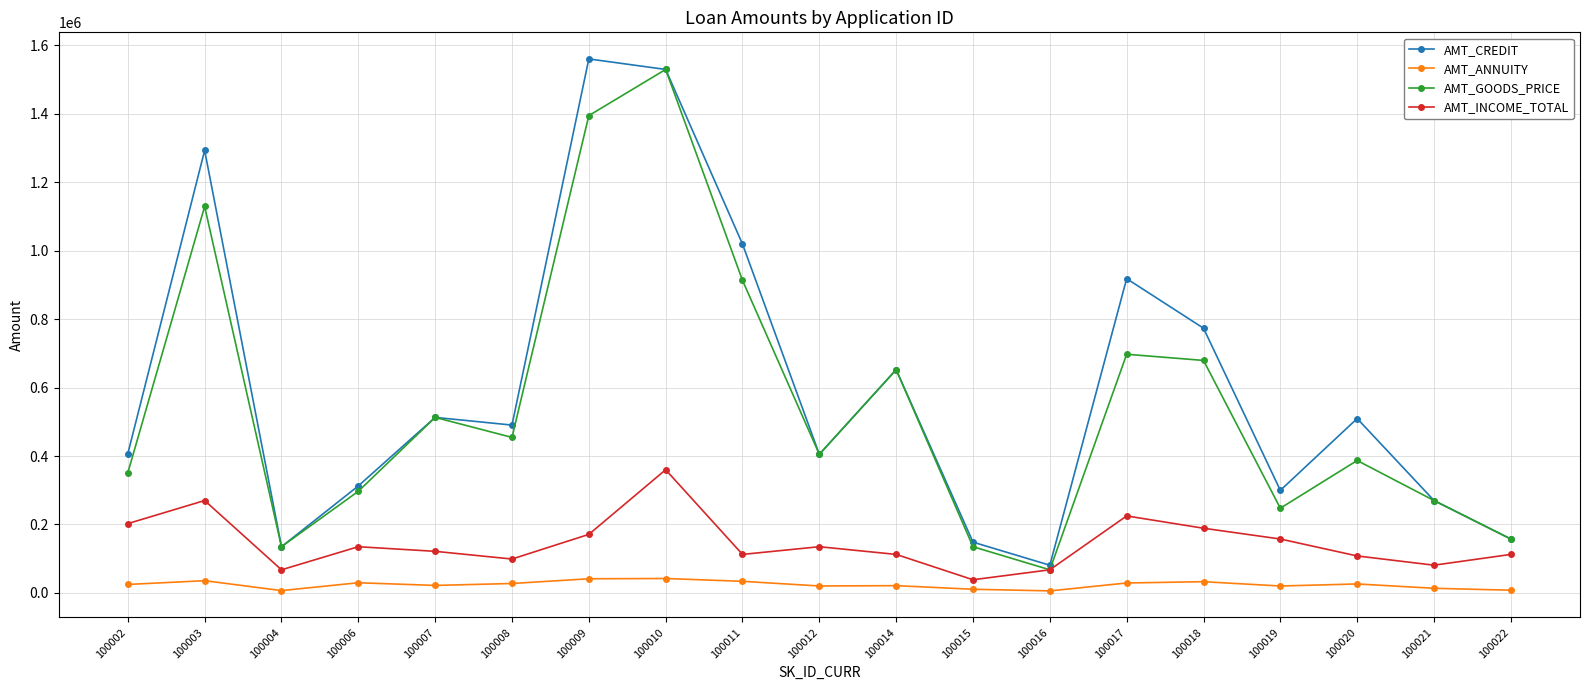

How many distinct data groups are displayed?

4